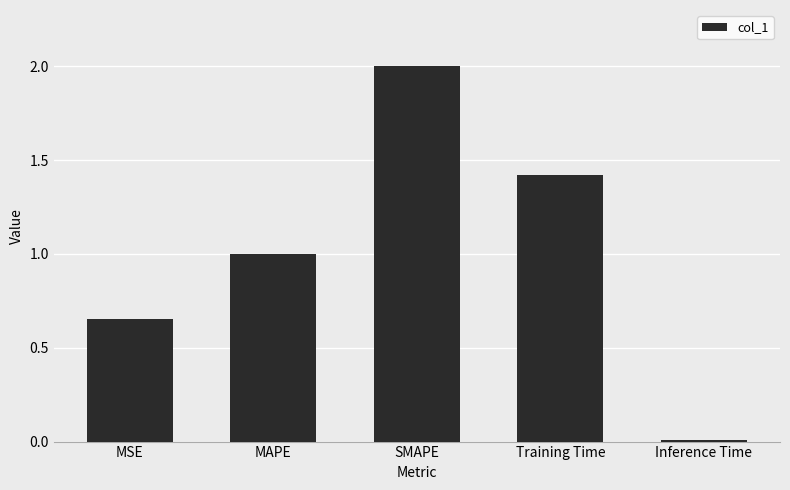

List the labels in order of value, largest first.

SMAPE, Training Time, MAPE, MSE, Inference Time